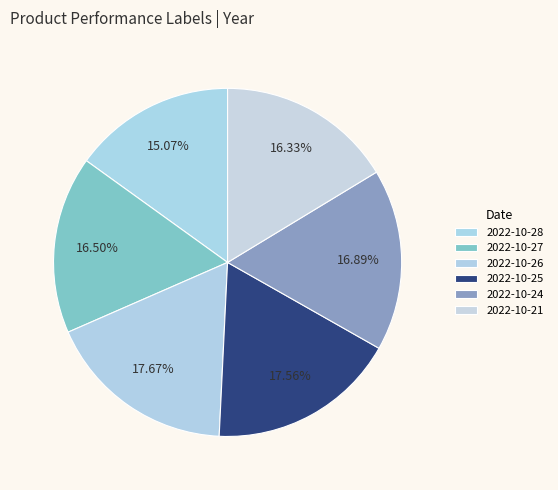

True or false: 2022-10-27 accounts for 24% of the total.

False